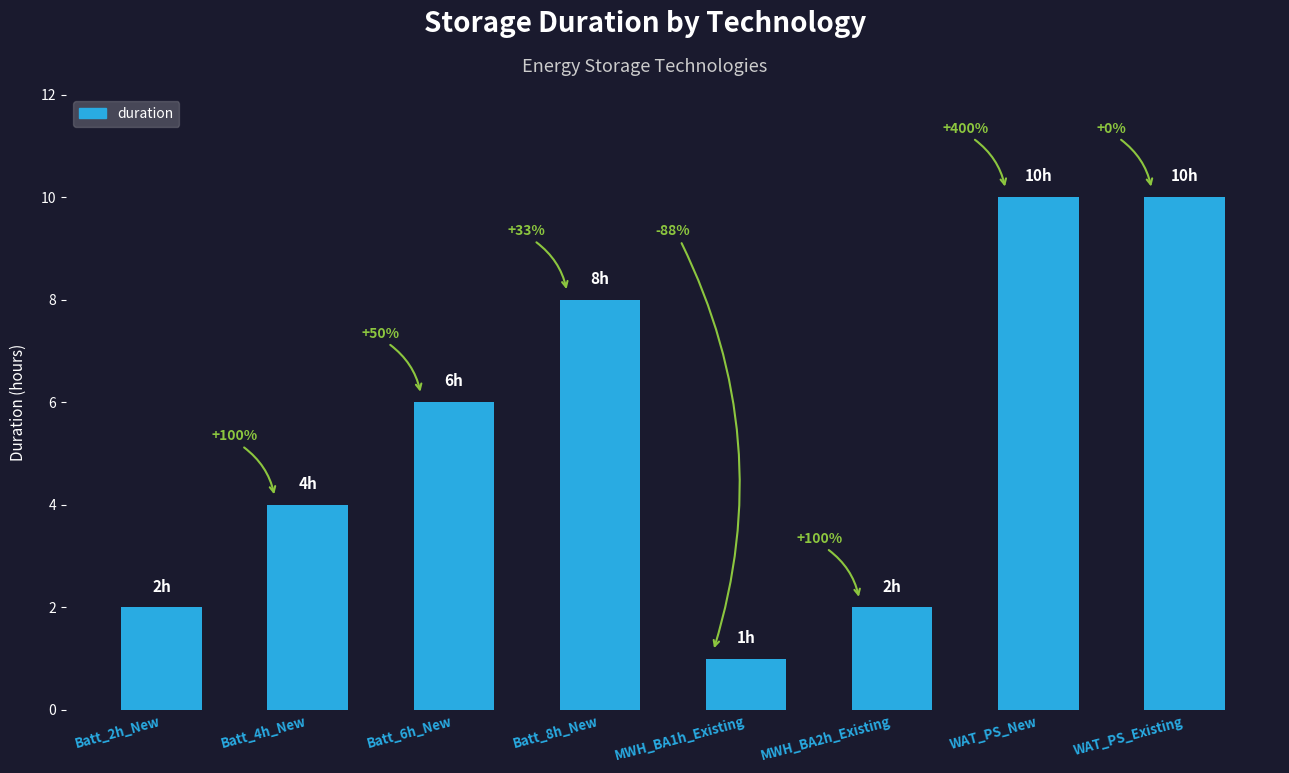

What is the difference between the second highest and minimum values?

9